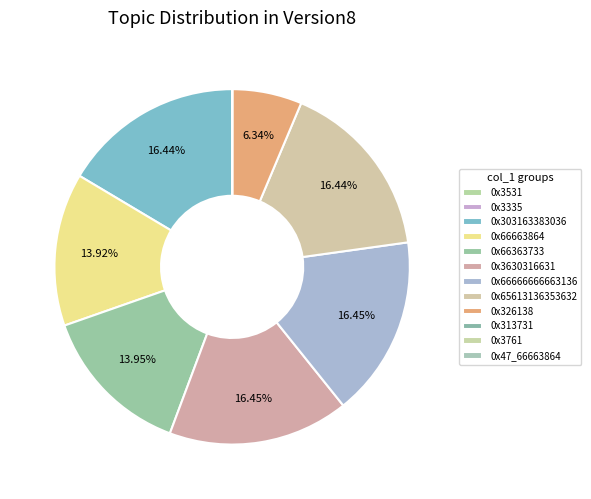

How many segments does this pie chart have?

12